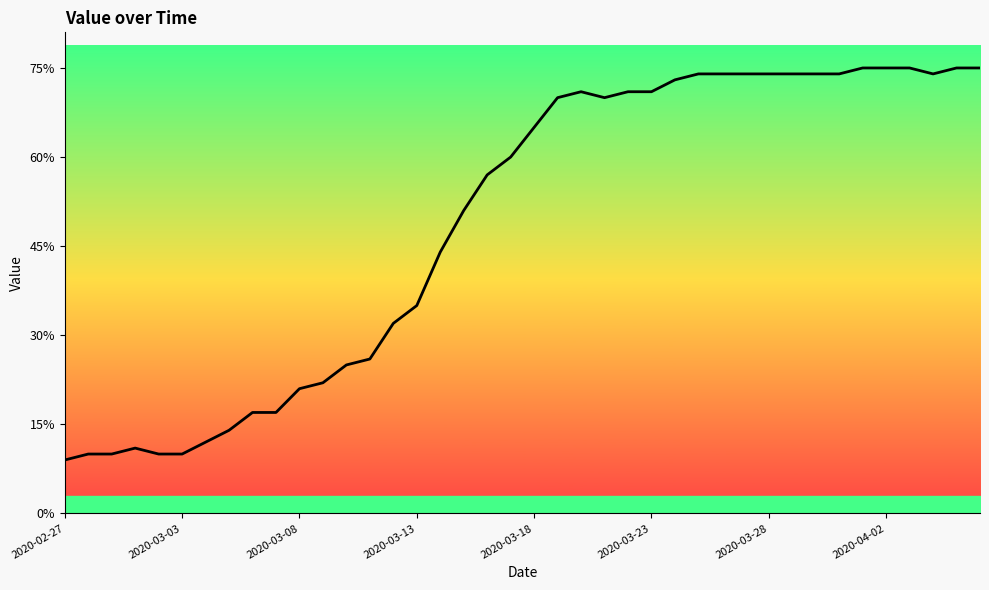

Is it true that the value at 17 is 35?

False